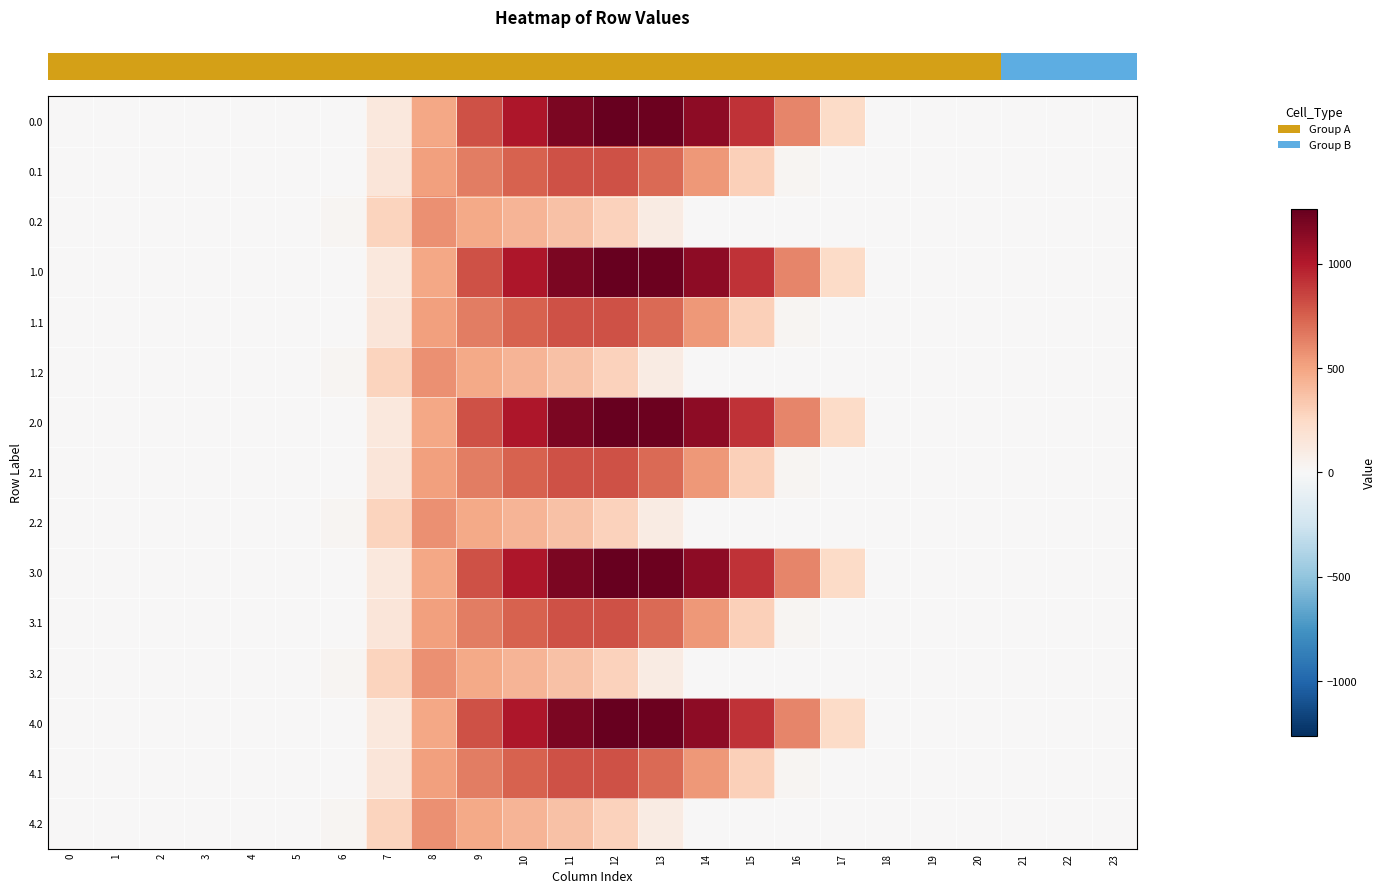

Reading right to left, transcribe all the data shown in this chart.

row_0: 0.0	0.0	0.0	0.0	0.0	0.0	243.5	613.0	911.8	1128.6	1237.4	1261.6	1185.2	1023.2	804.0	489.3	134.3	0.0	0.0	0.0	0.0	0.0	0.0	0.0
row_1: 0.0	0.0	0.0	0.0	0.0	0.0	0.0	26.8	301.4	544.1	715.3	806.9	800.2	742.1	646.9	514.8	153.2	0.0	0.0	0.0	0.0	0.0	0.0	0.0
row_2: 0.0	0.0	0.0	0.0	0.0	0.0	0.0	0.0	0.0	0.0	107.8	289.5	374.4	430.5	480.7	576.6	276.9	29.3	0.0	0.0	0.0	0.0	0.0	0.0
row_3: 0.0	0.0	0.0	0.0	0.0	0.0	243.5	613.0	911.8	1128.6	1237.4	1261.6	1185.2	1023.2	804.0	489.3	134.3	0.0	0.0	0.0	0.0	0.0	0.0	0.0
row_4: 0.0	0.0	0.0	0.0	0.0	0.0	0.0	26.8	301.4	544.1	715.3	806.9	800.2	742.1	646.9	514.8	153.2	0.0	0.0	0.0	0.0	0.0	0.0	0.0
row_5: 0.0	0.0	0.0	0.0	0.0	0.0	0.0	0.0	0.0	0.0	107.8	289.5	374.4	430.5	480.7	576.6	276.9	29.3	0.0	0.0	0.0	0.0	0.0	0.0
row_6: 0.0	0.0	0.0	0.0	0.0	0.0	243.5	613.0	911.8	1128.6	1237.4	1261.6	1185.2	1023.2	804.0	489.3	134.3	0.0	0.0	0.0	0.0	0.0	0.0	0.0
row_7: 0.0	0.0	0.0	0.0	0.0	0.0	0.0	26.8	301.4	544.1	715.3	806.9	800.2	742.1	646.9	514.8	153.2	0.0	0.0	0.0	0.0	0.0	0.0	0.0
row_8: 0.0	0.0	0.0	0.0	0.0	0.0	0.0	0.0	0.0	0.0	107.8	289.5	374.4	430.5	480.7	576.6	276.9	29.3	0.0	0.0	0.0	0.0	0.0	0.0
row_9: 0.0	0.0	0.0	0.0	0.0	0.0	243.5	613.0	911.8	1128.6	1237.4	1261.6	1185.2	1023.2	804.0	489.3	134.3	0.0	0.0	0.0	0.0	0.0	0.0	0.0
row_10: 0.0	0.0	0.0	0.0	0.0	0.0	0.0	26.8	301.4	544.1	715.3	806.9	800.2	742.1	646.9	514.8	153.2	0.0	0.0	0.0	0.0	0.0	0.0	0.0
row_11: 0.0	0.0	0.0	0.0	0.0	0.0	0.0	0.0	0.0	0.0	107.8	289.5	374.4	430.5	480.7	576.6	276.9	29.3	0.0	0.0	0.0	0.0	0.0	0.0
row_12: 0.0	0.0	0.0	0.0	0.0	0.0	243.5	613.0	911.8	1128.6	1237.4	1261.6	1185.2	1023.2	804.0	489.3	134.3	0.0	0.0	0.0	0.0	0.0	0.0	0.0
row_13: 0.0	0.0	0.0	0.0	0.0	0.0	0.0	26.8	301.4	544.1	715.3	806.9	800.2	742.1	646.9	514.8	153.2	0.0	0.0	0.0	0.0	0.0	0.0	0.0
row_14: 0.0	0.0	0.0	0.0	0.0	0.0	0.0	0.0	0.0	0.0	107.8	289.5	374.4	430.5	480.7	576.6	276.9	29.3	0.0	0.0	0.0	0.0	0.0	0.0